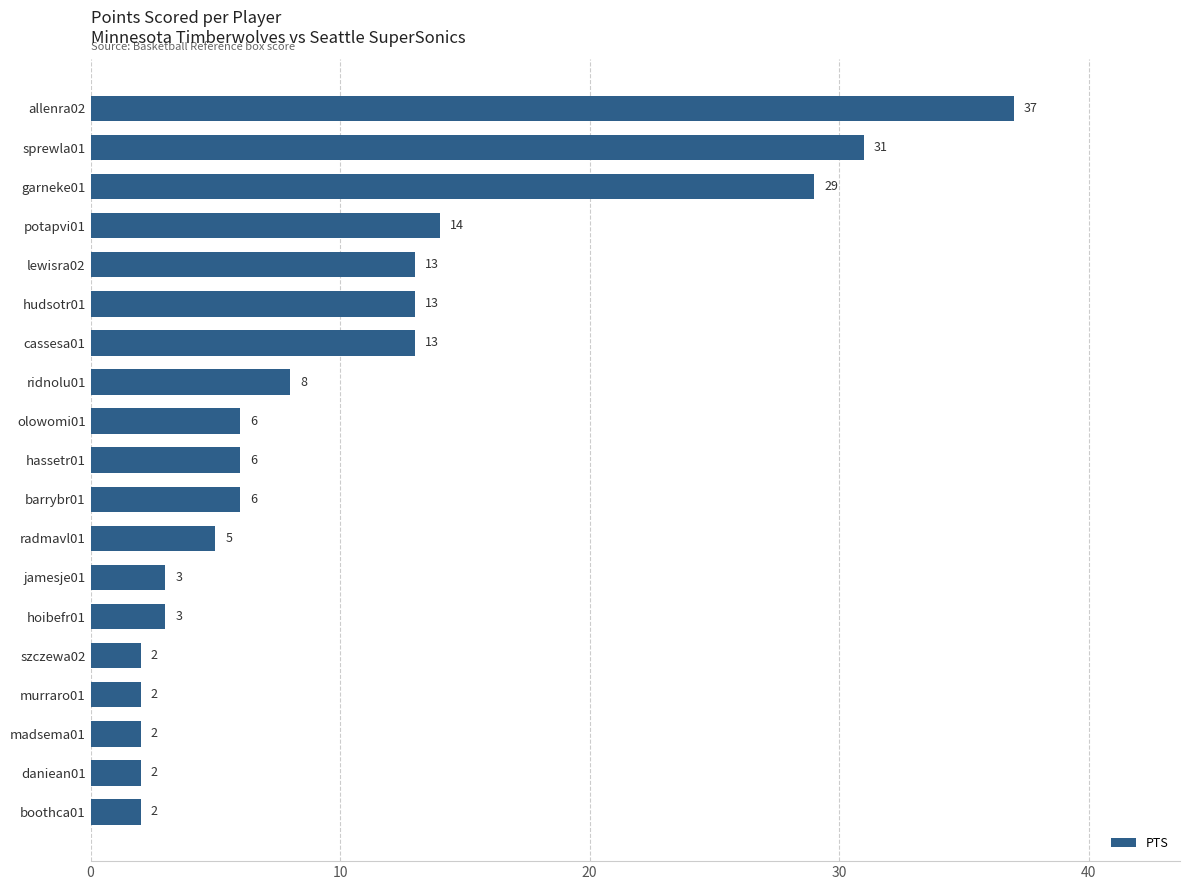

Is it true that the value at daniean01 is 2?

True